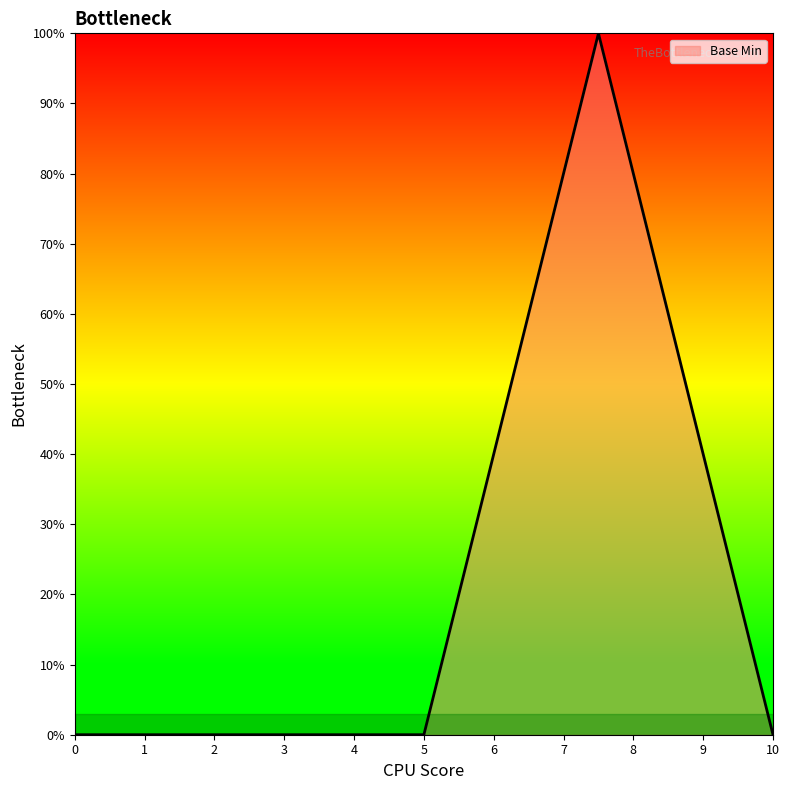

True or false: the data has more than 0 interior local peaks.

True